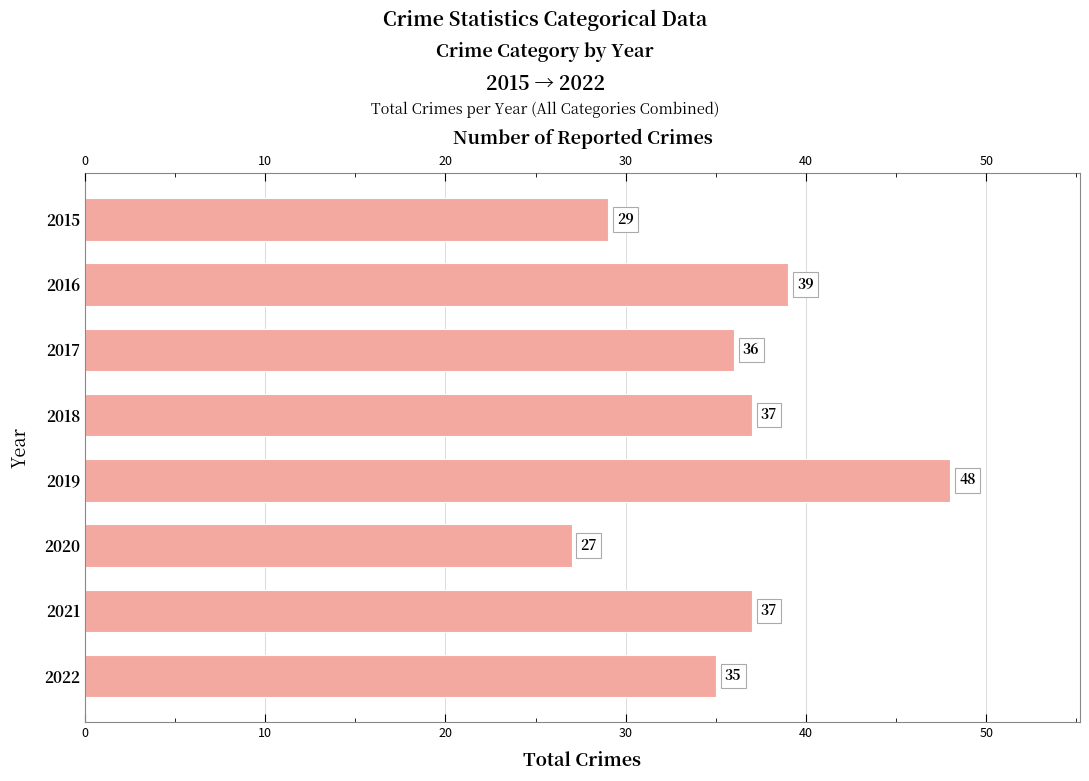

What is the average value?

36